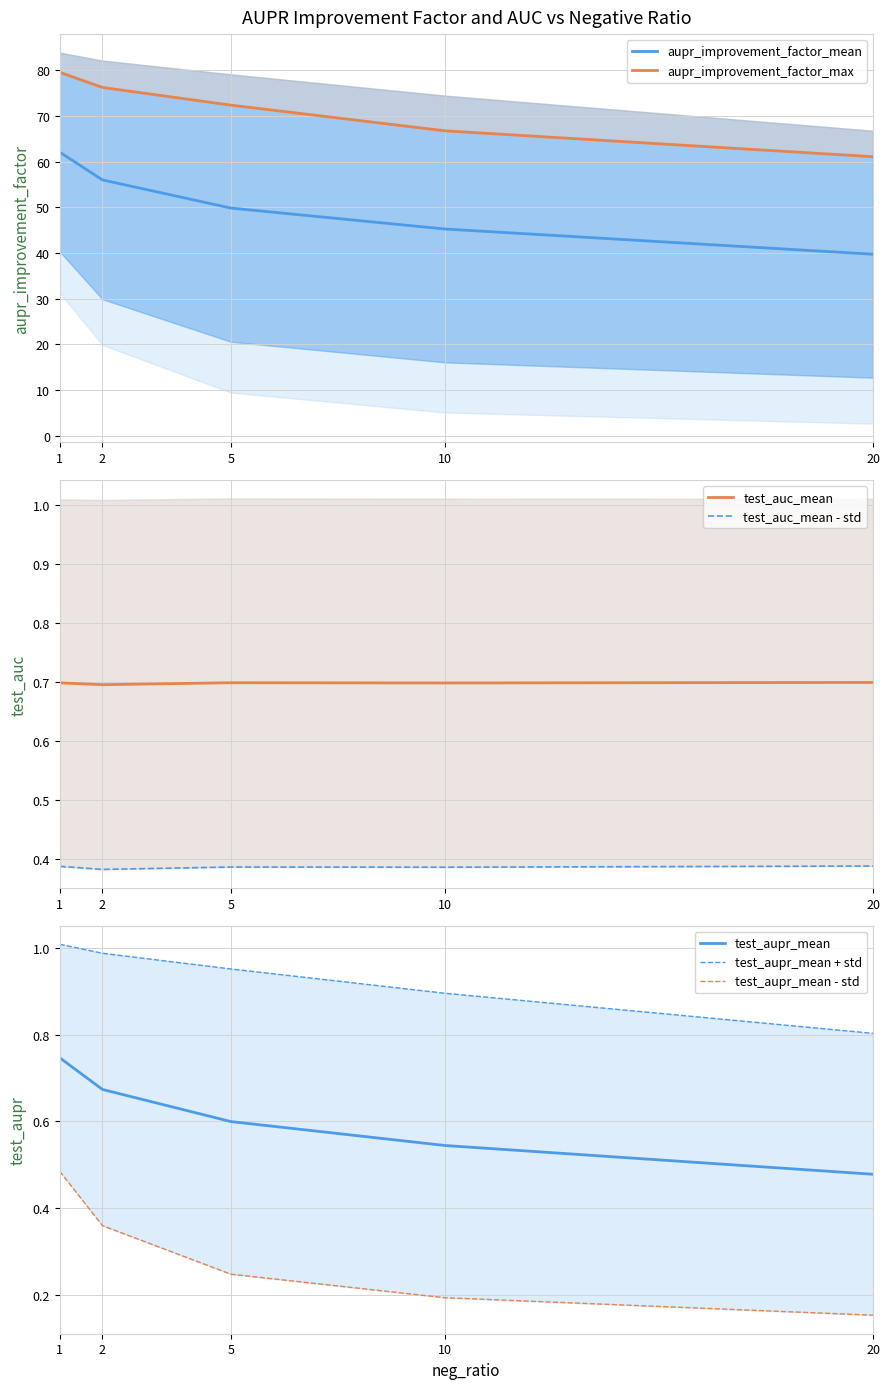

In test_auc_mean, how many points are lower than both neighbors (excluding endpoints)?

2